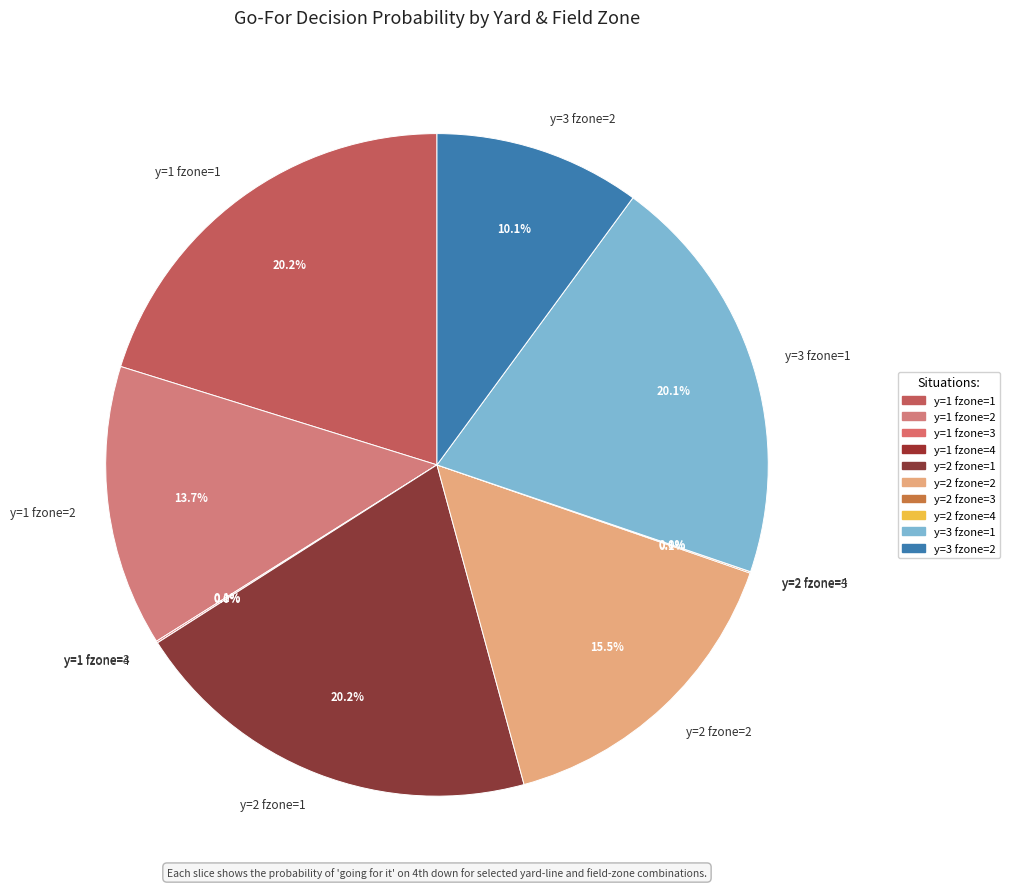

Combined, do y=3 fzone=2 and y=2 fzone=3 account for over 50%?

No